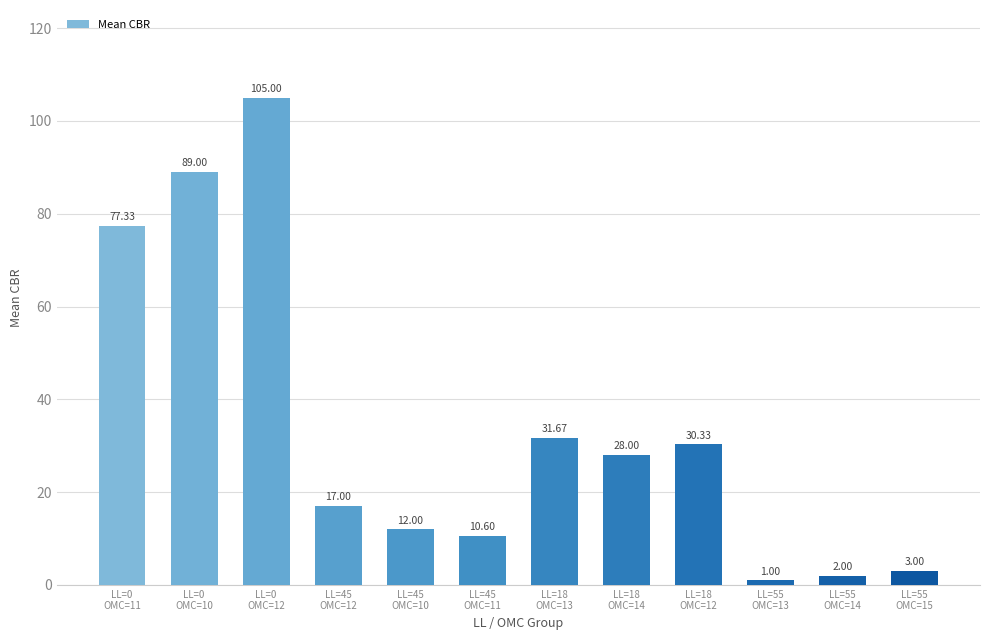

What position from the right is LL=0
OMC=10?

11